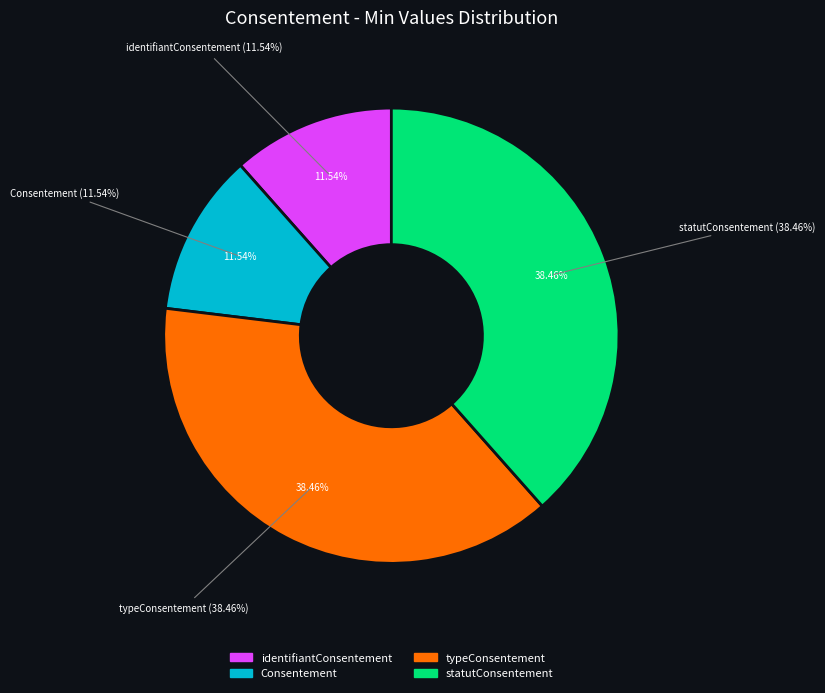

How many segments does this pie chart have?

4